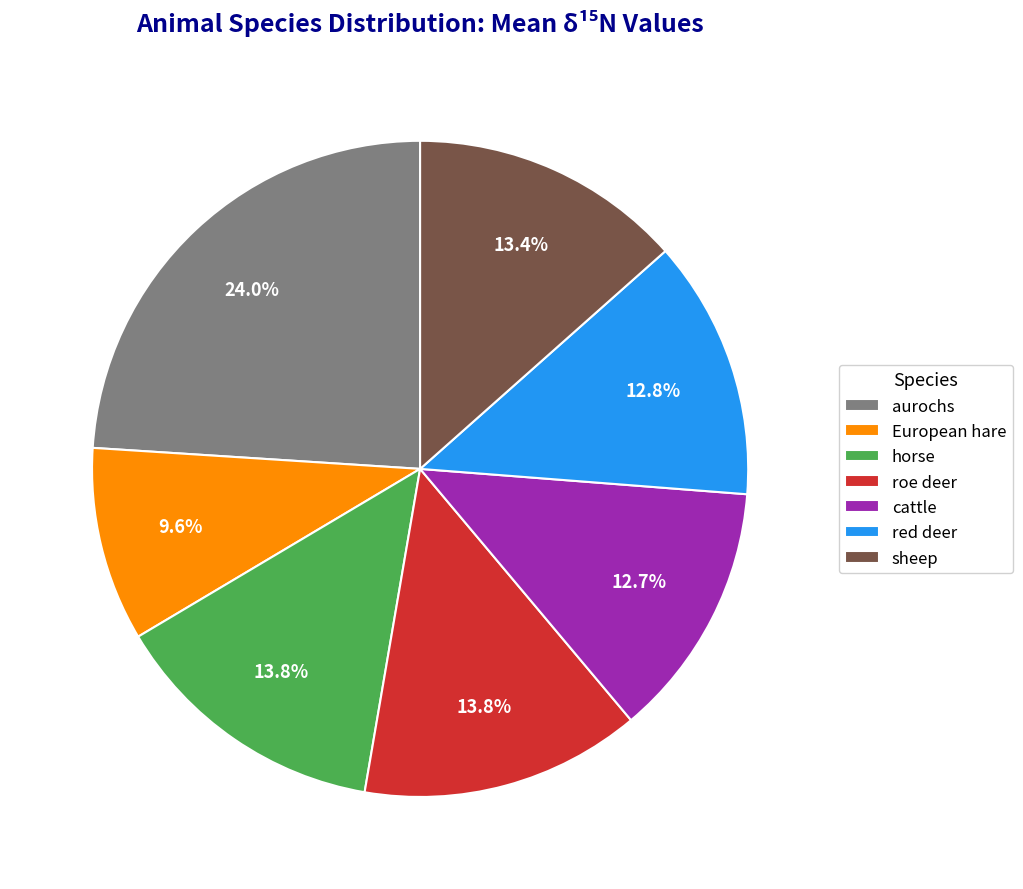

To the nearest percent, what percentage of the pie is aurochs?

24%